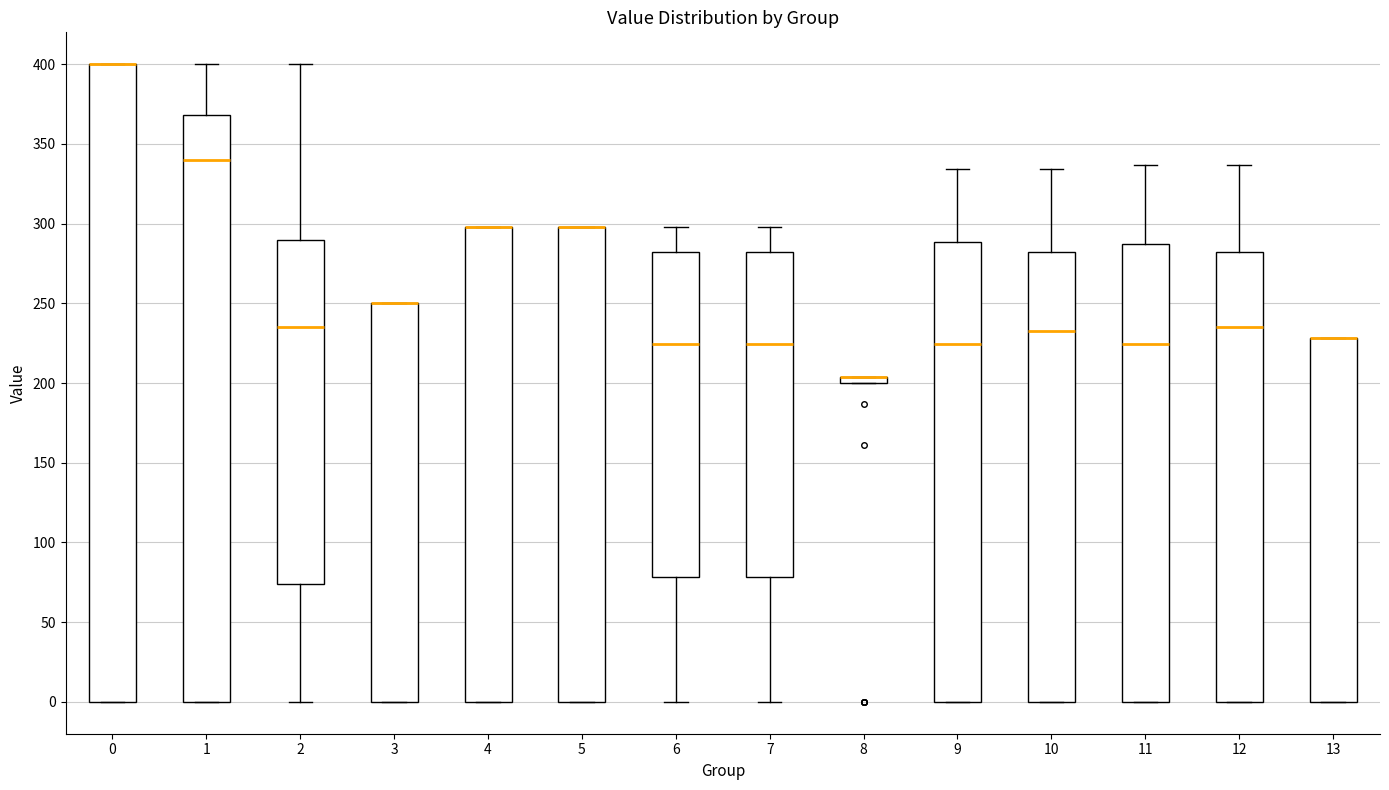

Comparing the boxes themselves (not the whiskers), which one is the tallest?

0